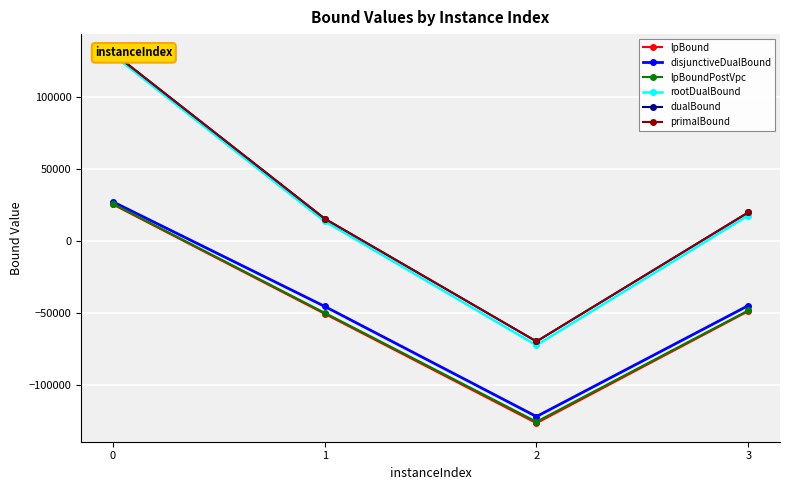

What is the difference between the maximum and second lowest values in the dualBound series?

115122.9